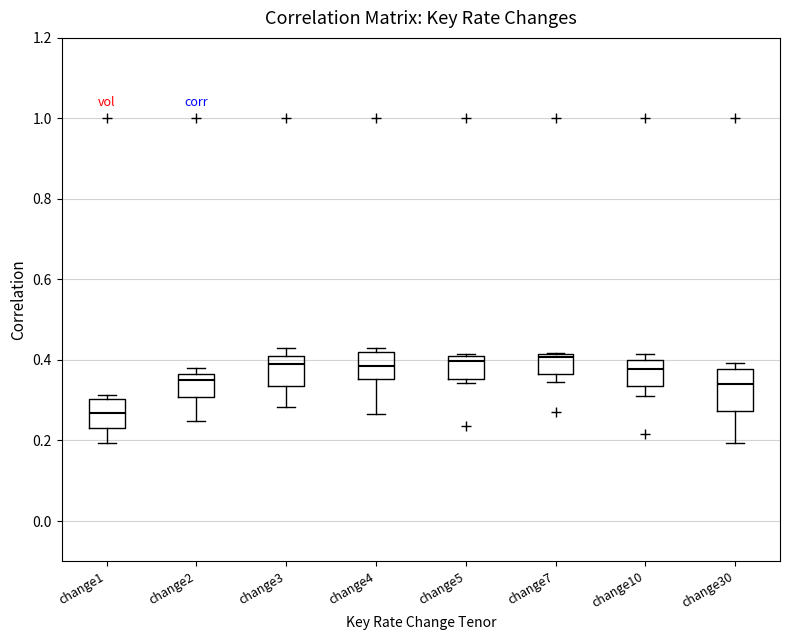

Reading left to right, read every box against the y-axis: the position of its median line, the range the box covers, and the ends of its whiskers. The values are not printed on the chart, so give them approximately, as read against the axis.

change1: median 0.26, box 0.24 to 0.30, whiskers 0.20 to 0.32
change2: median 0.34, box 0.30 to 0.36, whiskers 0.24 to 0.38
change3: median 0.38, box 0.34 to 0.42, whiskers 0.28 to 0.42 (just above the box's upper edge)
change4: median 0.38, box 0.36 to 0.42, whiskers 0.26 to 0.42 (just above the box's upper edge)
change5: median 0.40 (just below the box's upper edge), box 0.36 to 0.40, whiskers 0.34 to 0.42
change7: median 0.40, box 0.36 to 0.42, whiskers 0.34 to 0.42
change10: median 0.38, box 0.34 to 0.40, whiskers 0.32 to 0.42
change30: median 0.34, box 0.28 to 0.38, whiskers 0.20 to 0.40